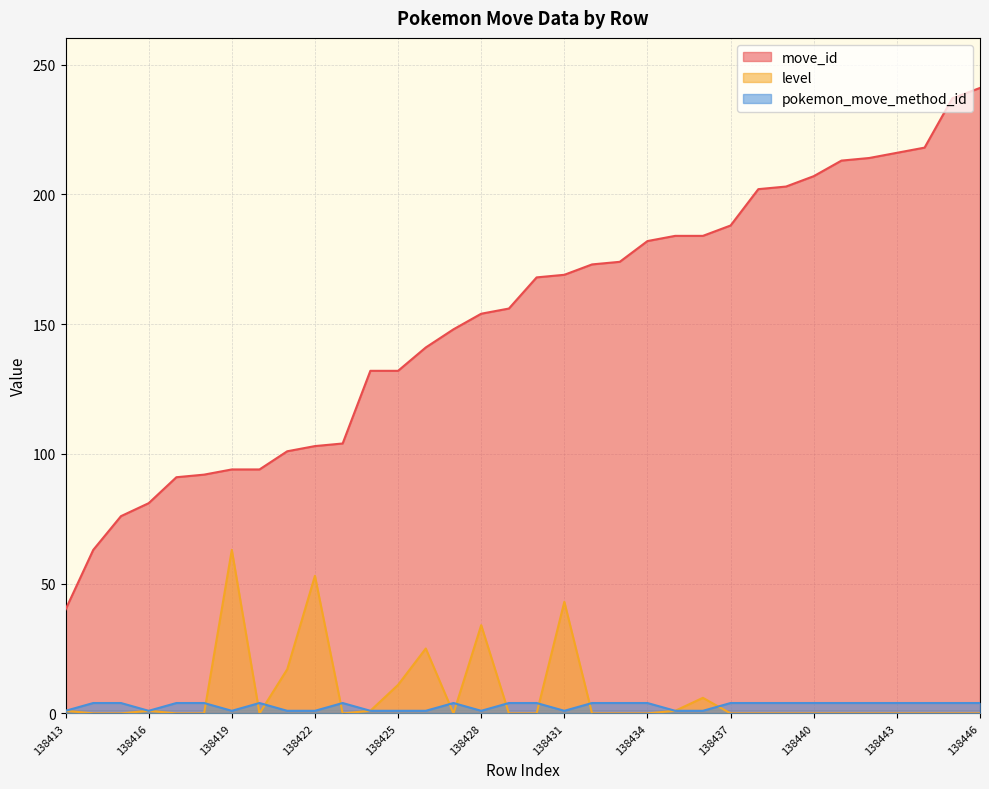

What is the sum of all level values?

256